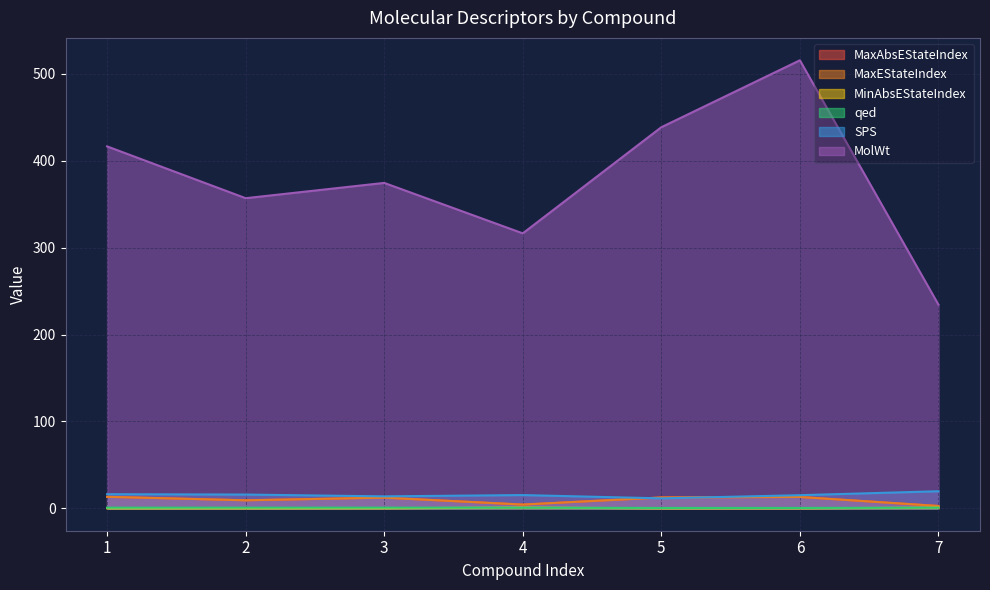

At how many categories does at least one series exceed 372?

4